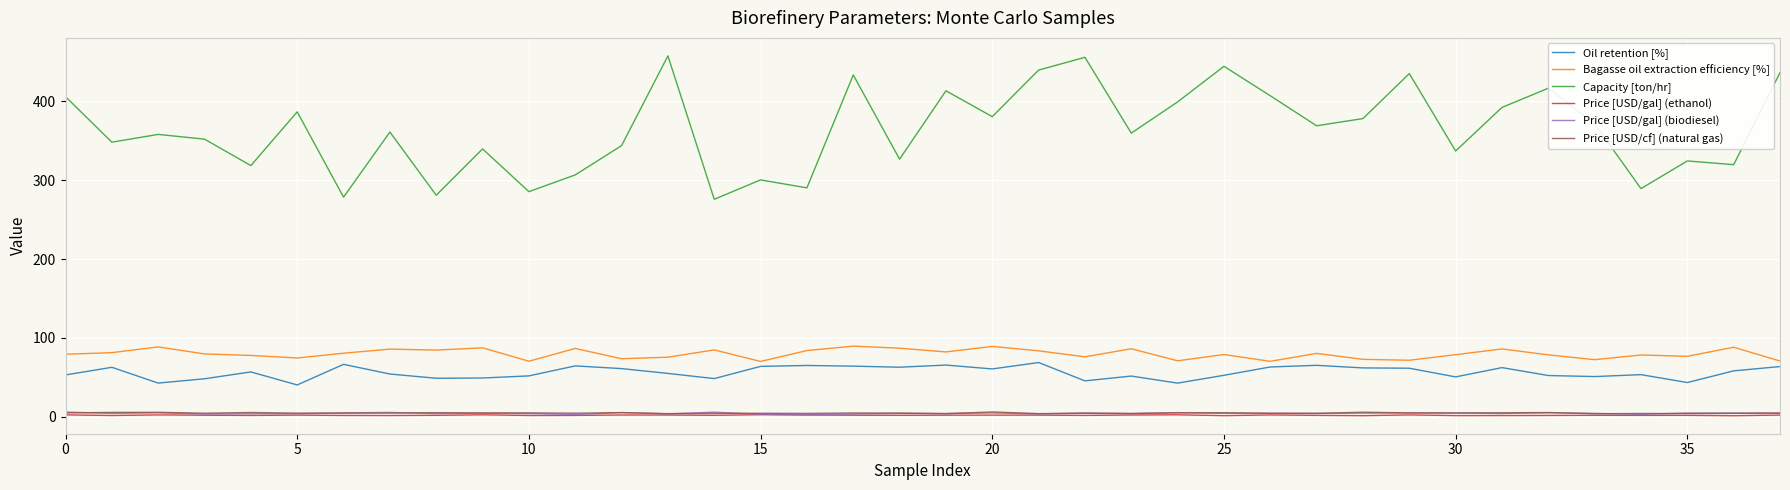

What is the average value of the Price [USD/gal] (biodiesel) series?

4.3